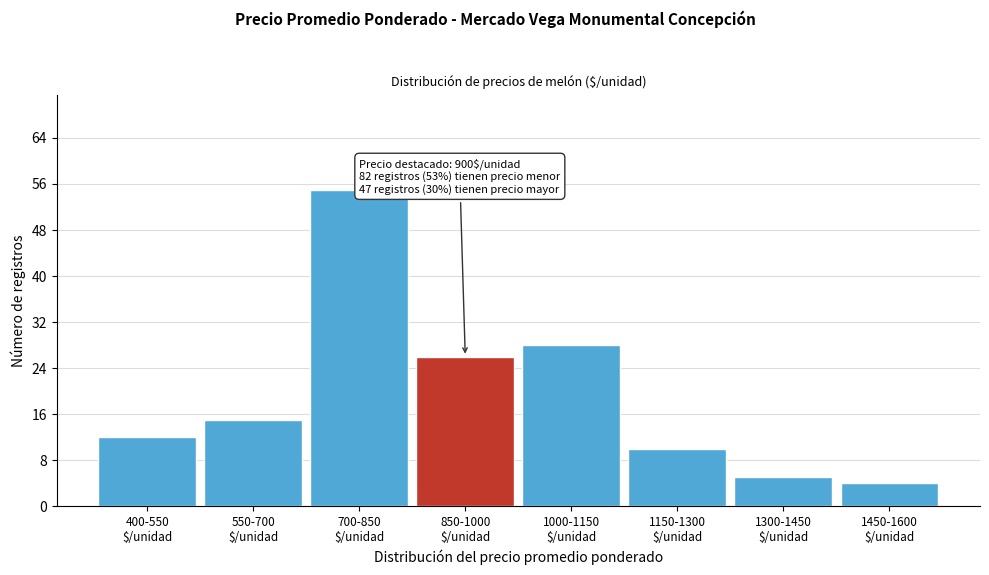

Reading left to right, extract all data points from this chart.

12	15	55	26	28	10	5	4